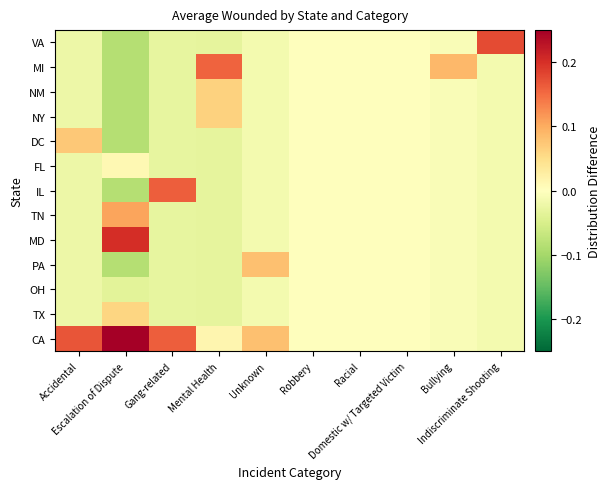

Rank the series by their maximum value, from lowest to highest.

OH, FL, TX, NY, NM, DC, PA, TN, MI, IL, VA, MD, CA